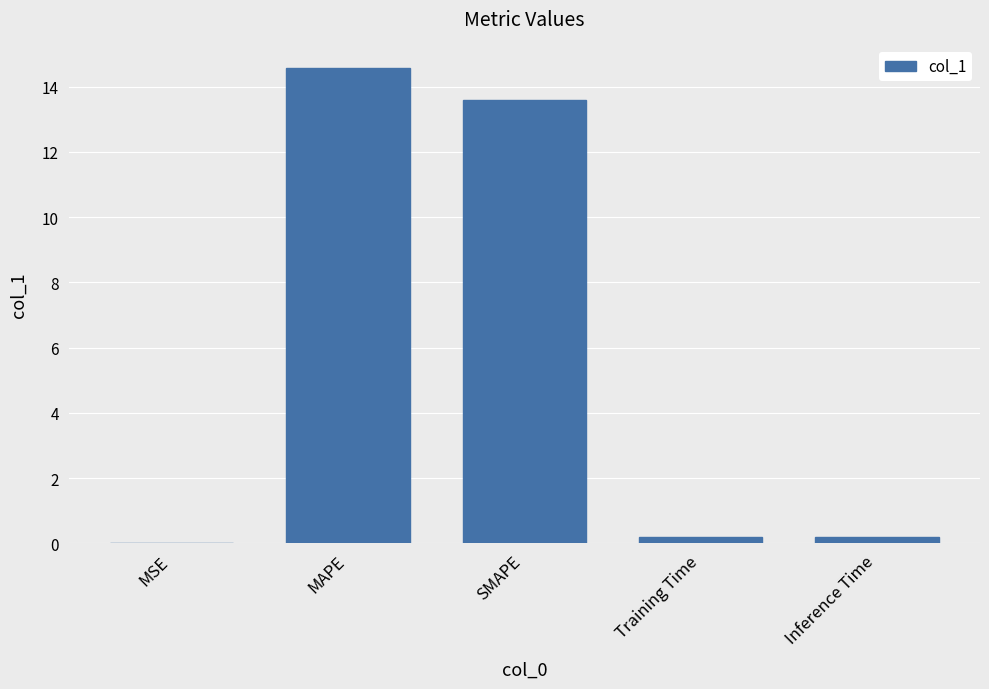

What is the maximum value shown in the chart?

14.6